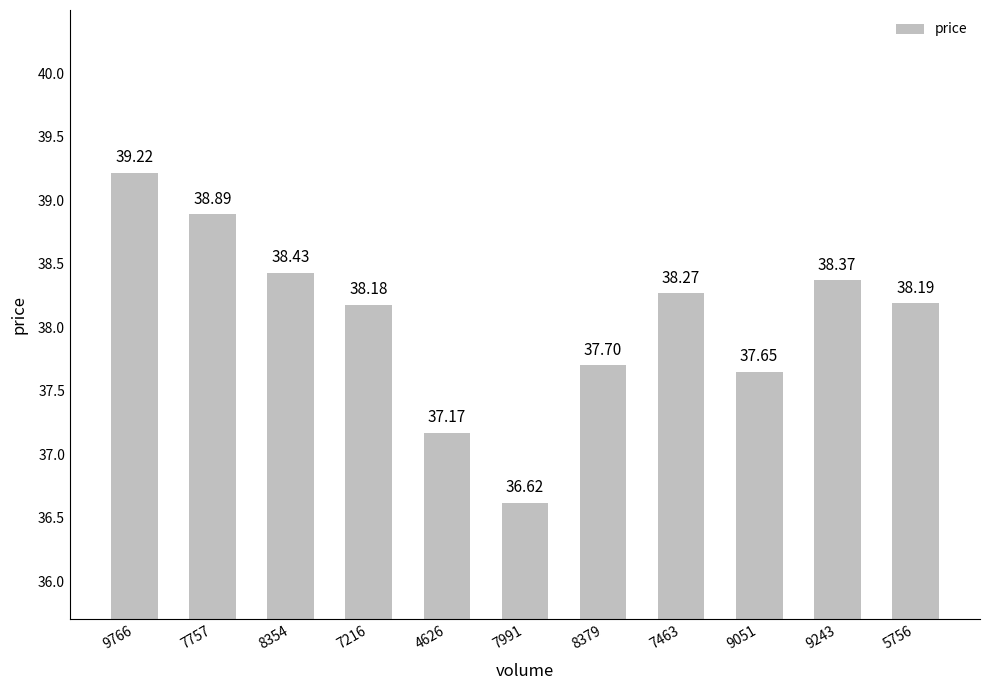

Are the bars grouped side by side (vs. stacked)?

No